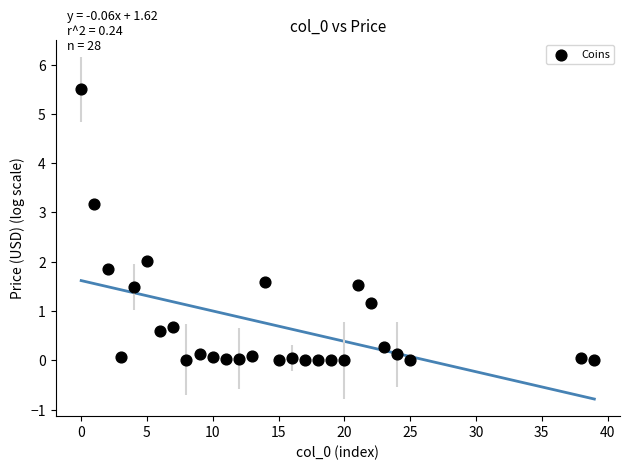

What is the range of X values (max minus min)?

39.0